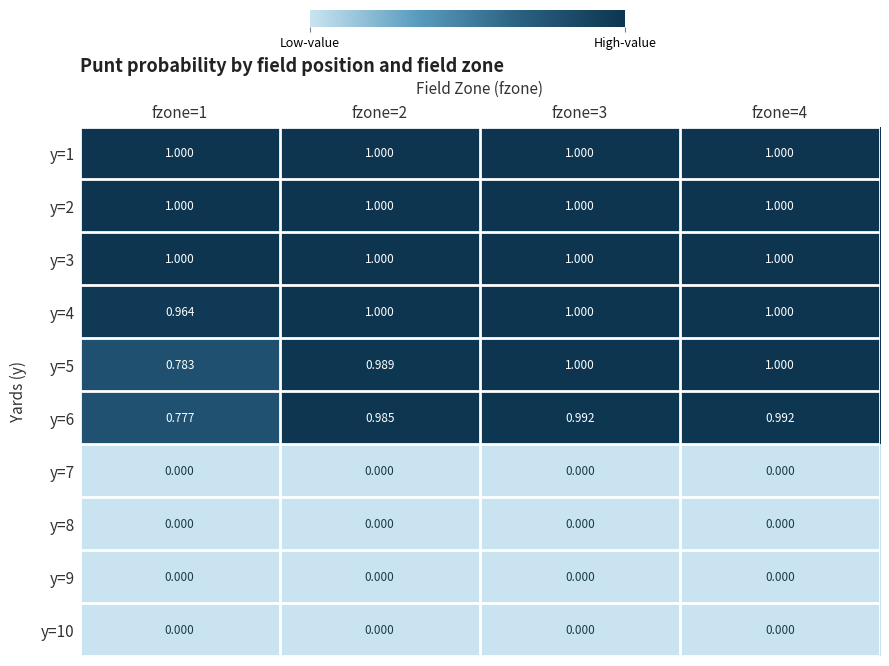

At how many categories does at least one series exceed 0?

4